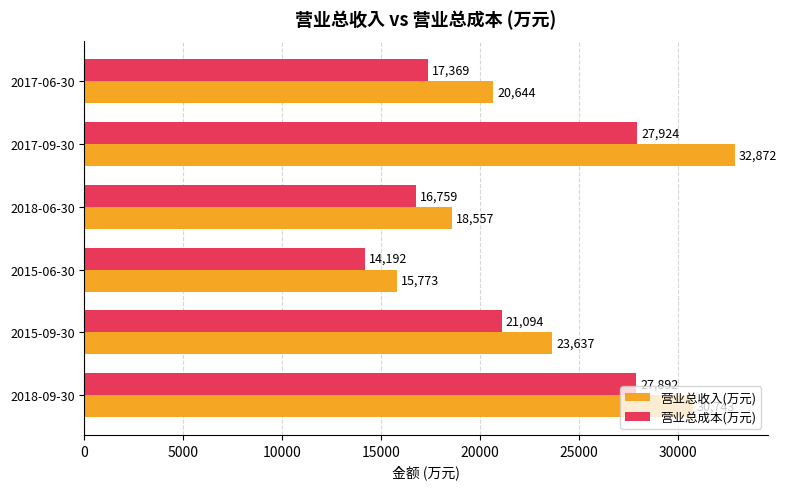

How many 营业总收入(万元) values are between 18557 and 30743?

4